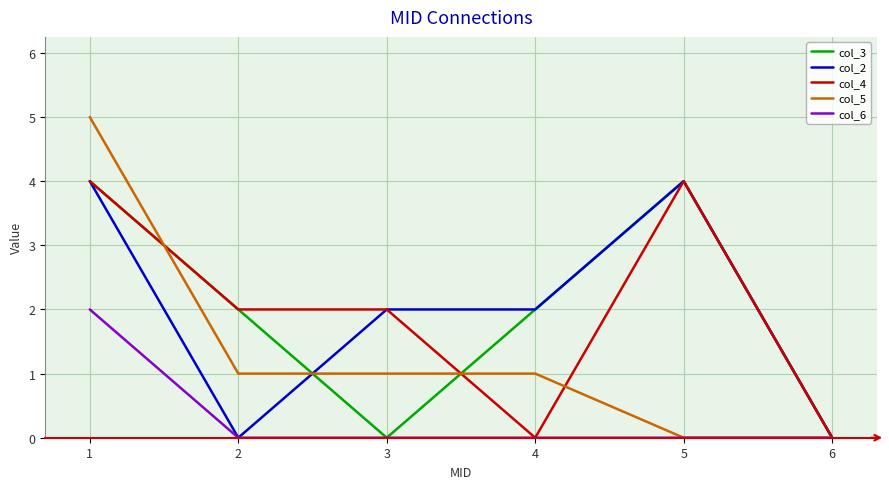

Which category has the highest value in the col_6 series?

1